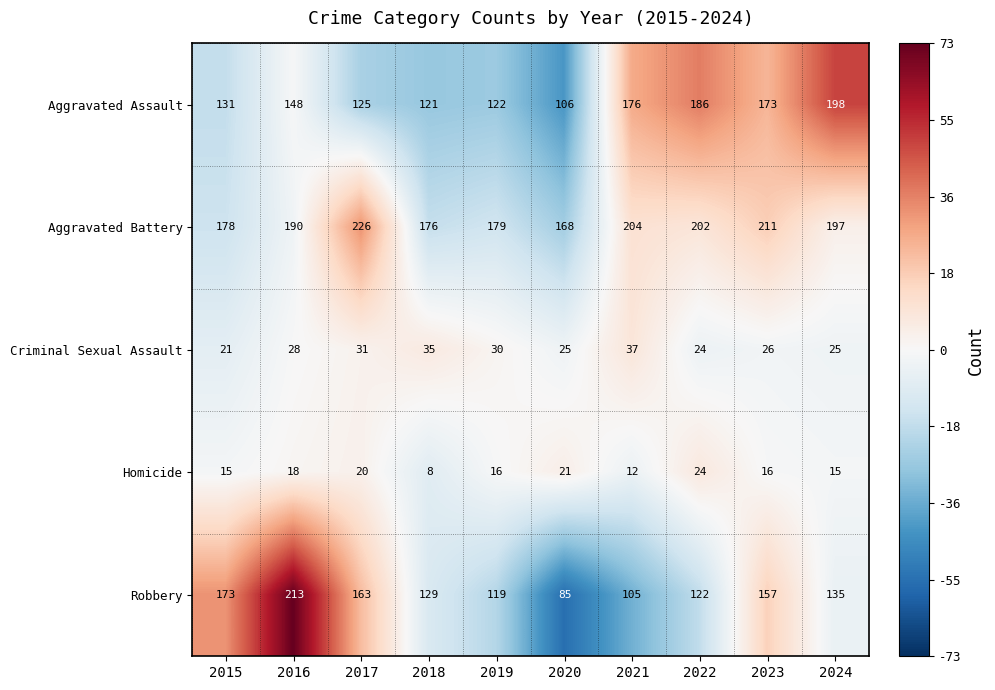

What is the total value across all series at 2020?

405